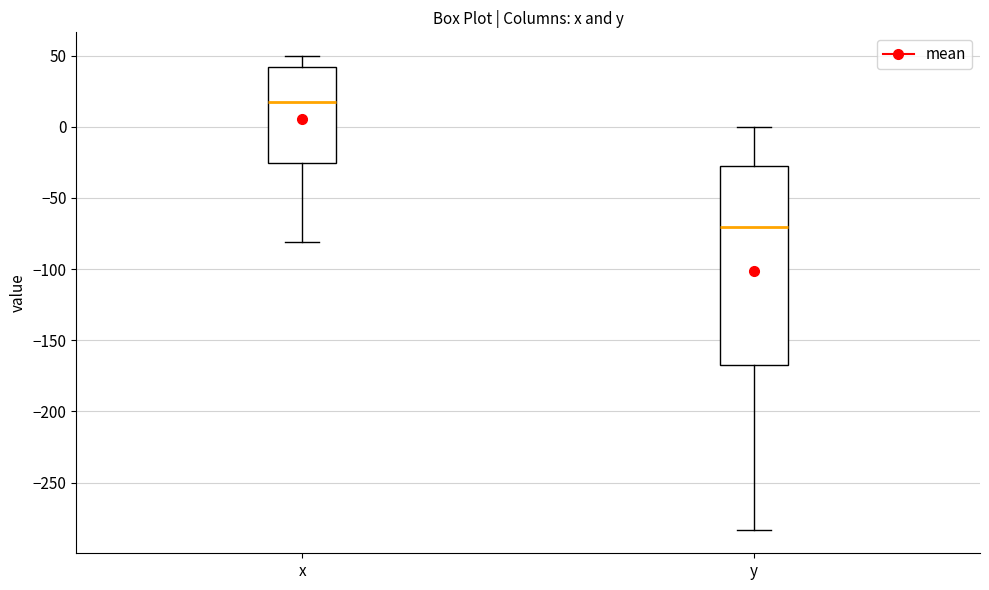

Reading left to right, read every box against the y-axis: the position of its median line, the range the box covers, and the ends of its whiskers. The values are not printed on the chart, so give them approximately, as read against the axis.

x: median 20, box -25 to 40, whiskers -80 to 50
y: median -70, box -165 to -30, whiskers -285 to 0